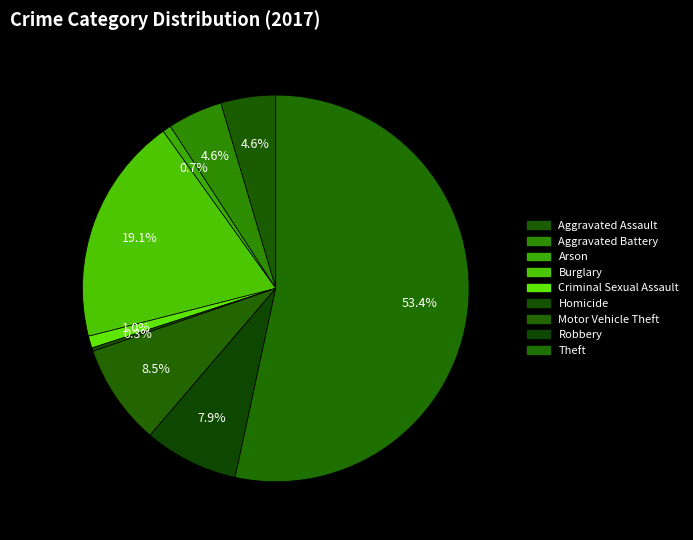

Approximately how many times larger is the value at Aggravated Assault compared to Arson?

6.4